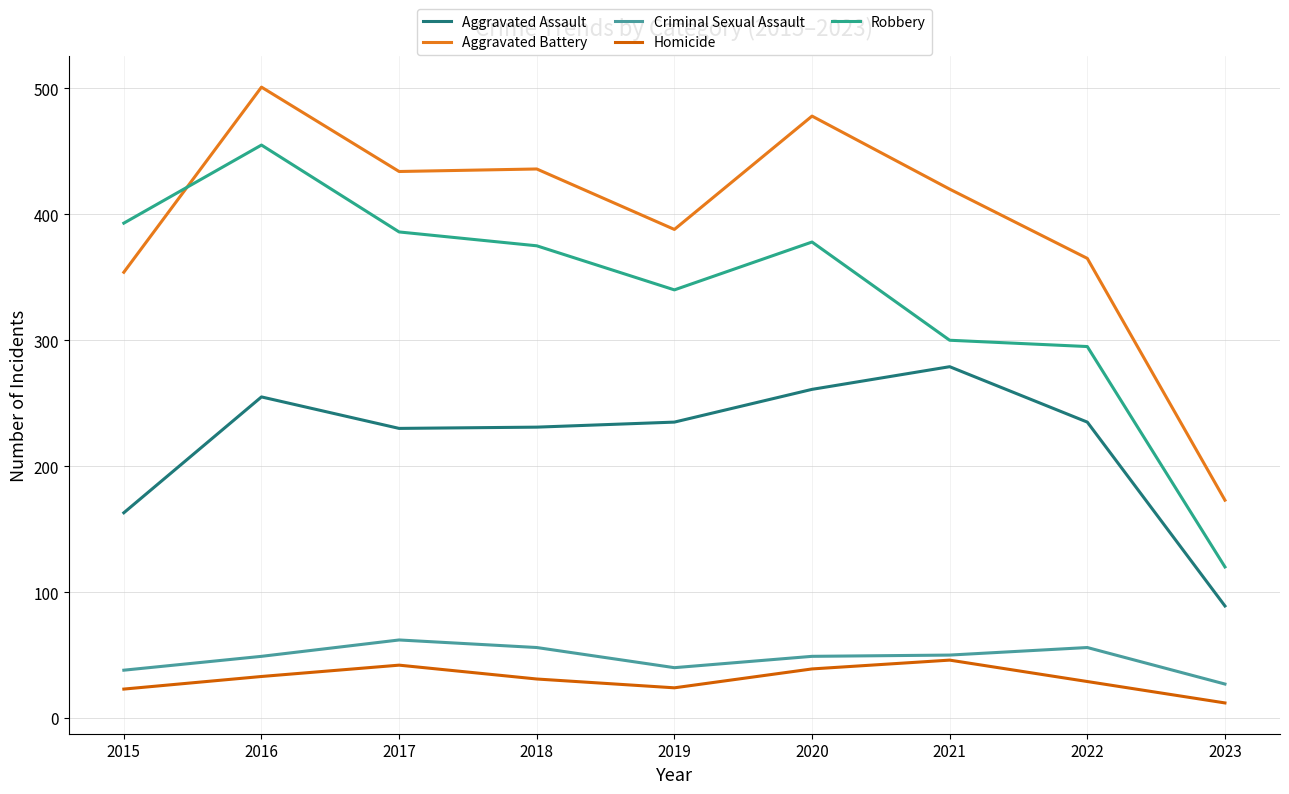

List the series in order of their peak value, highest first.

Aggravated Battery, Robbery, Aggravated Assault, Criminal Sexual Assault, Homicide